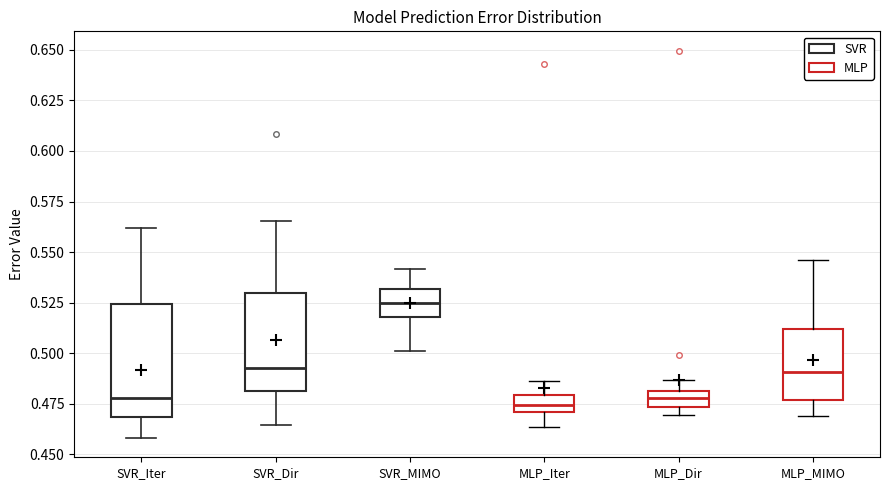

Reading left to right, read every box against the y-axis: the position of its median line, the range the box covers, and the ends of its whiskers. The values are not printed on the chart, so give them approximately, as read against the axis.

SVR_Iter: median 0.480, box 0.470 to 0.525, whiskers 0.460 to 0.560
SVR_Dir: median 0.495, box 0.480 to 0.530, whiskers 0.465 to 0.565
SVR_MIMO: median 0.525, box 0.520 to 0.530, whiskers 0.500 to 0.540
MLP_Iter: median 0.475, box 0.470 to 0.480, whiskers 0.465 to 0.485
MLP_Dir: median 0.480 (inside the box), box 0.475 to 0.480, whiskers 0.470 to 0.485
MLP_MIMO: median 0.490, box 0.475 to 0.510, whiskers 0.470 to 0.545